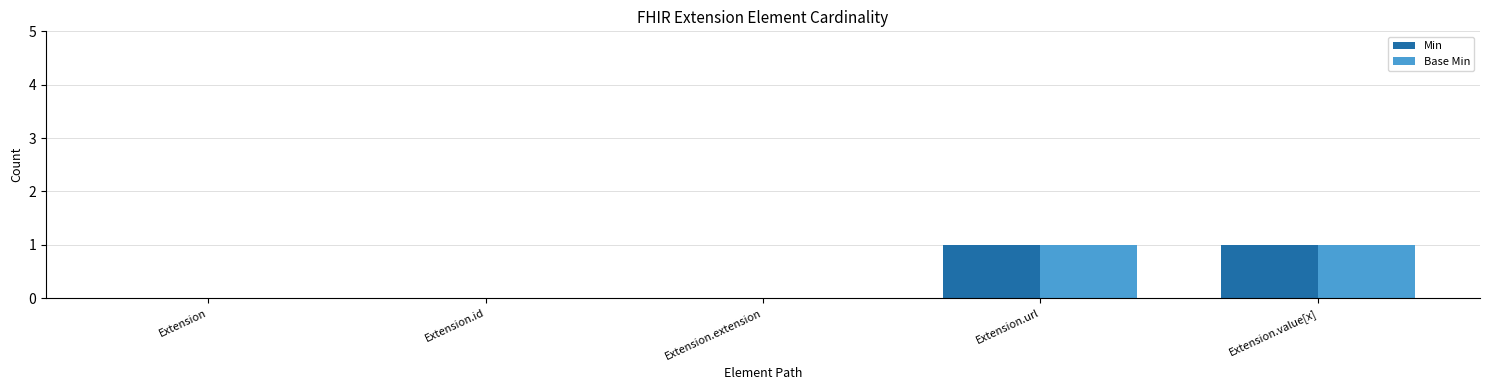

Is it true that Base Min equals -1 at Extension.extension?

False